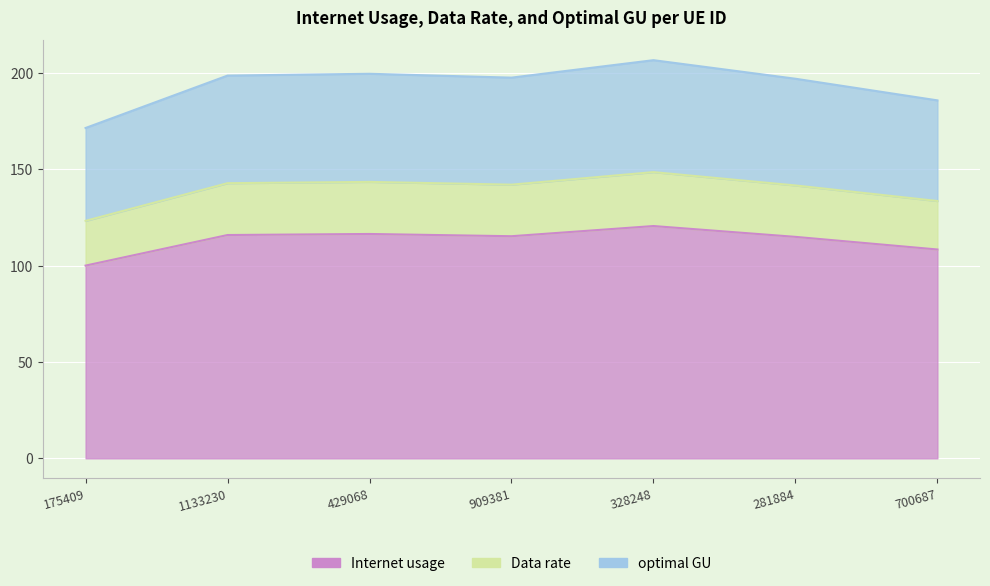

Which label corresponds to the smallest value in the chart?

175409